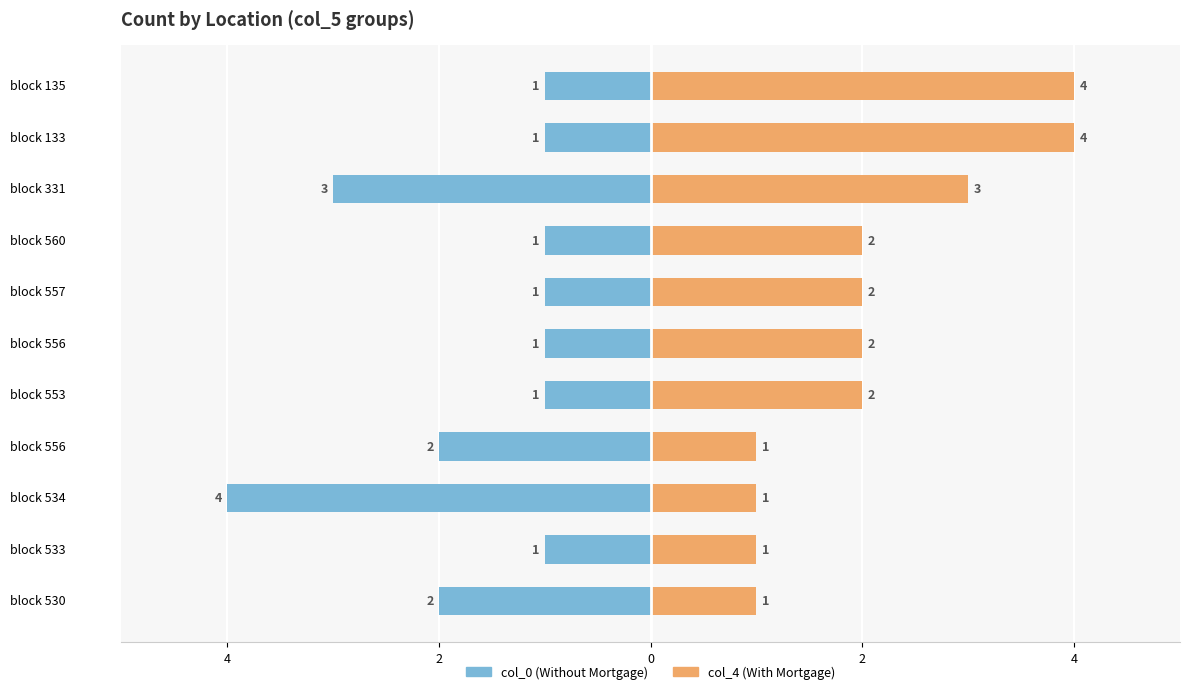

Count the number of data series in this chart.

2